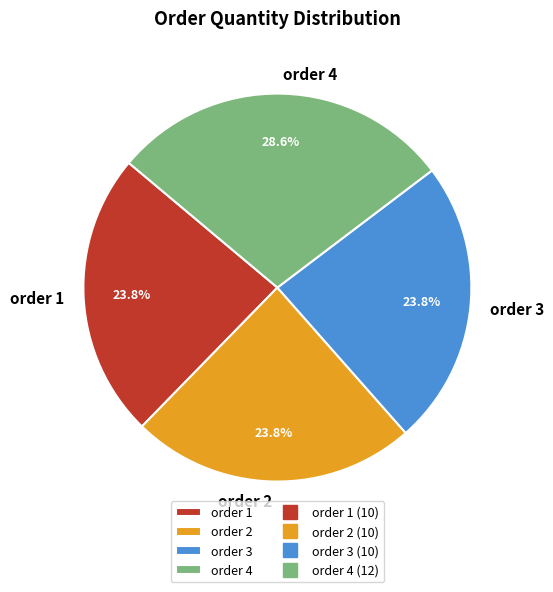

Combined, what portion of the pie is order 4 and order 1?

52.4%